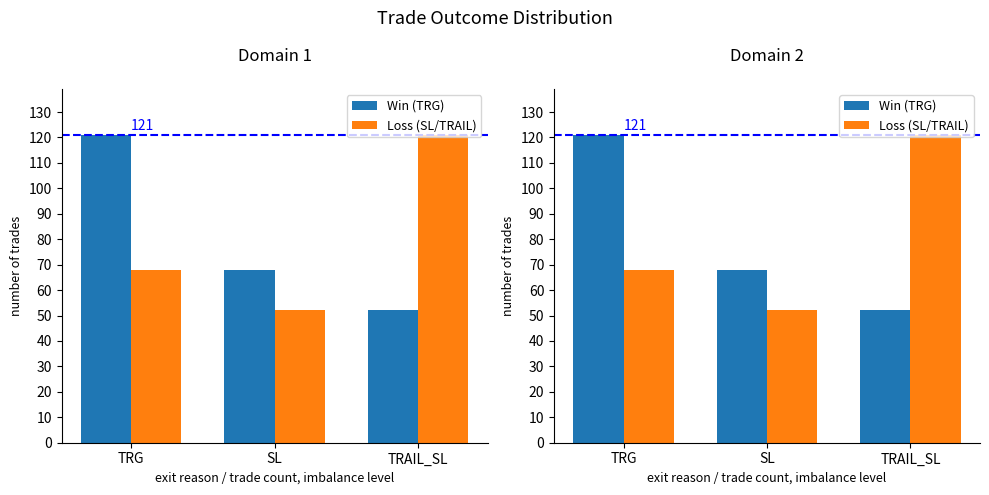

Which series has the widest spread of values?

Win (TRG)